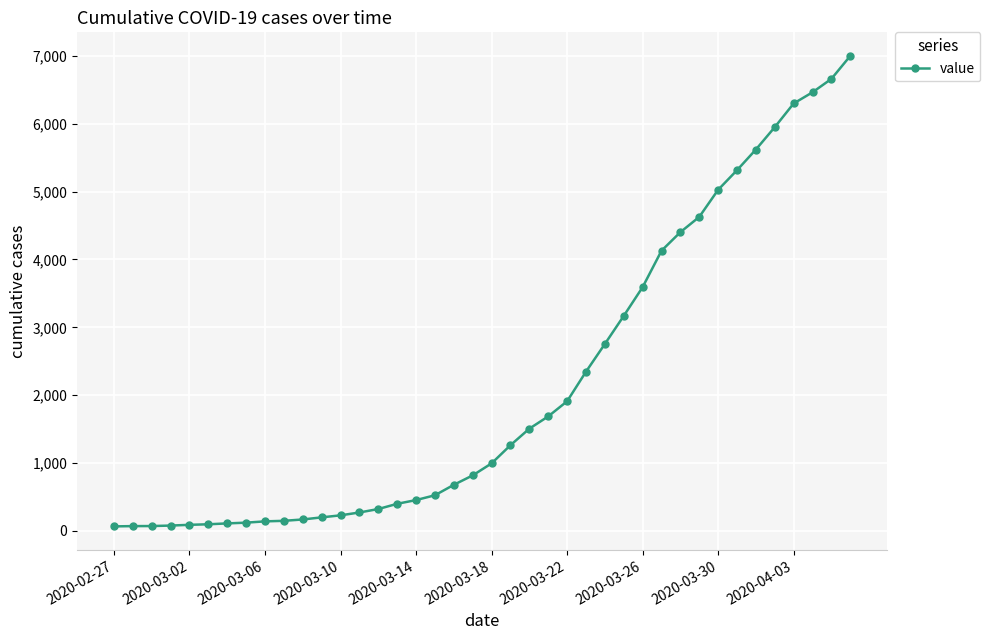

How many lines are shown in the chart?

1